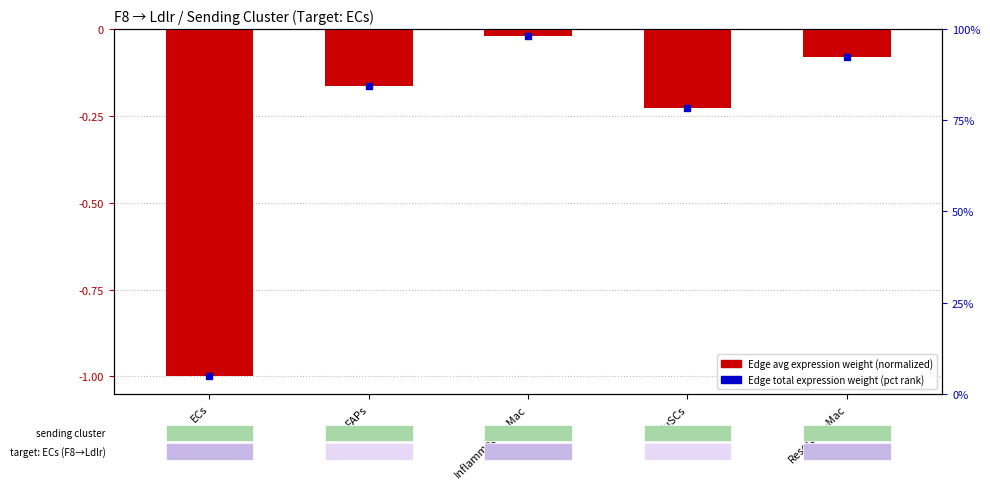

What is the value of the 5th bar from the left?

-0.1